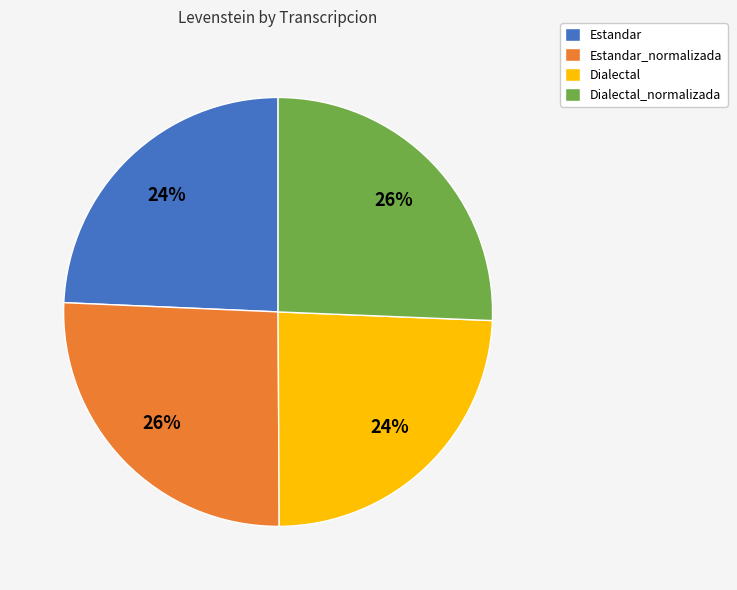

To the nearest percent, what portion does Estandar_normalizada represent?

26%